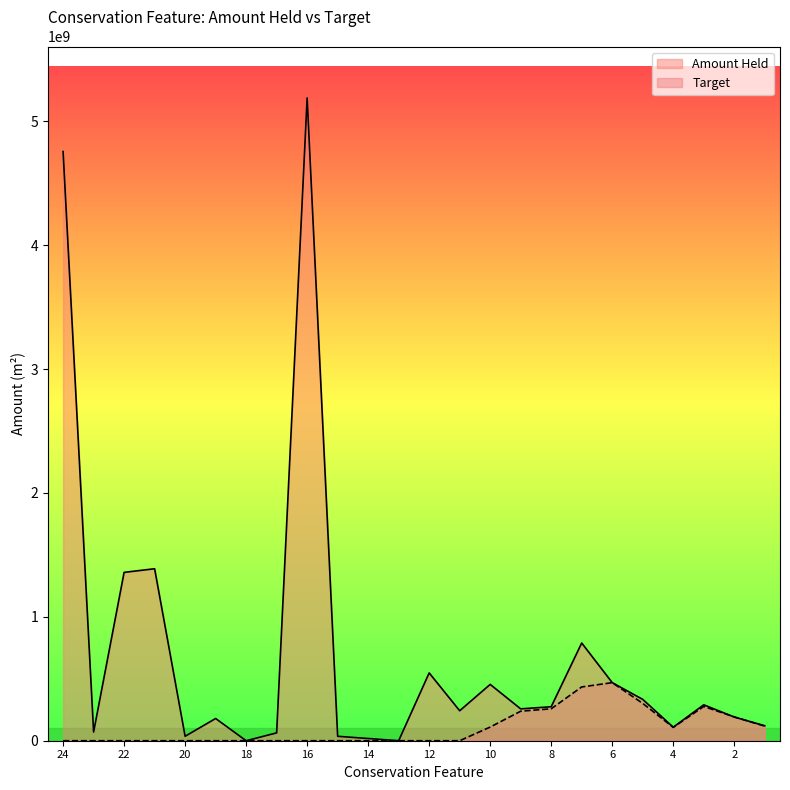

How many data points in Target are above 0?

10